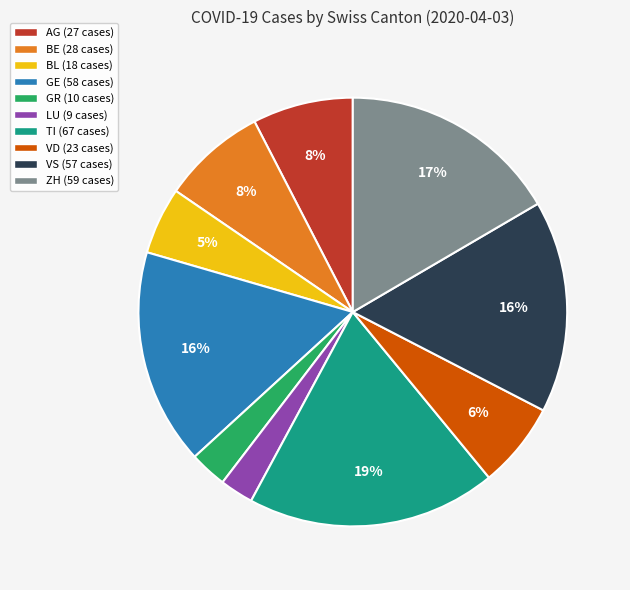

To the nearest percent, what percentage of the pie is ZH?

17%